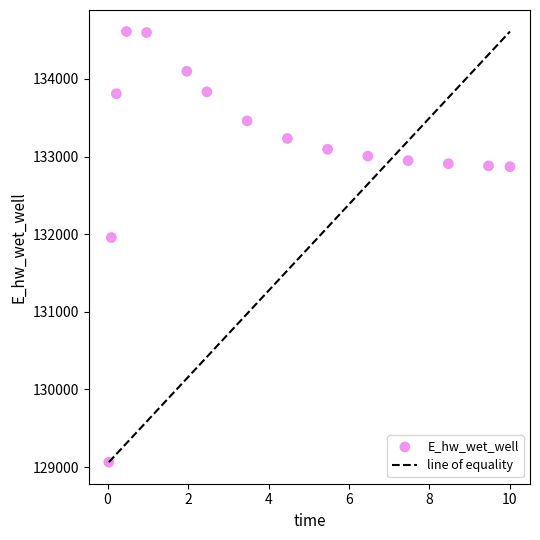

What Y value in the scatter plot is closest to 131836?

131957.2